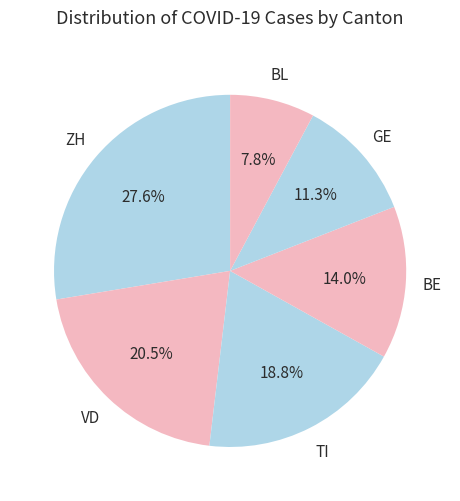

Which category has the biggest portion of the pie?

ZH